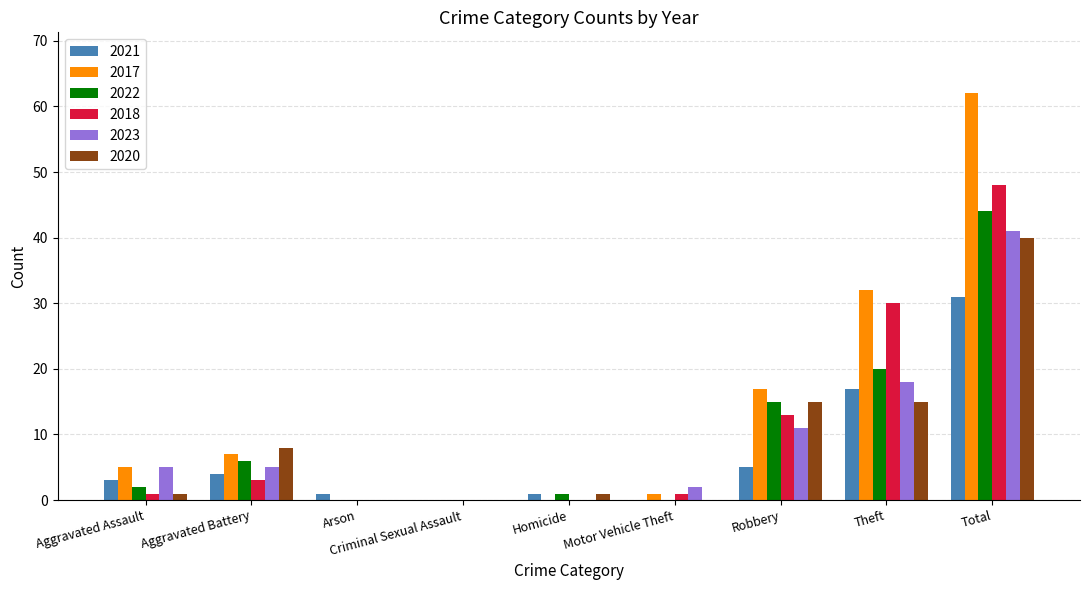

How many groups of bars are there?

9